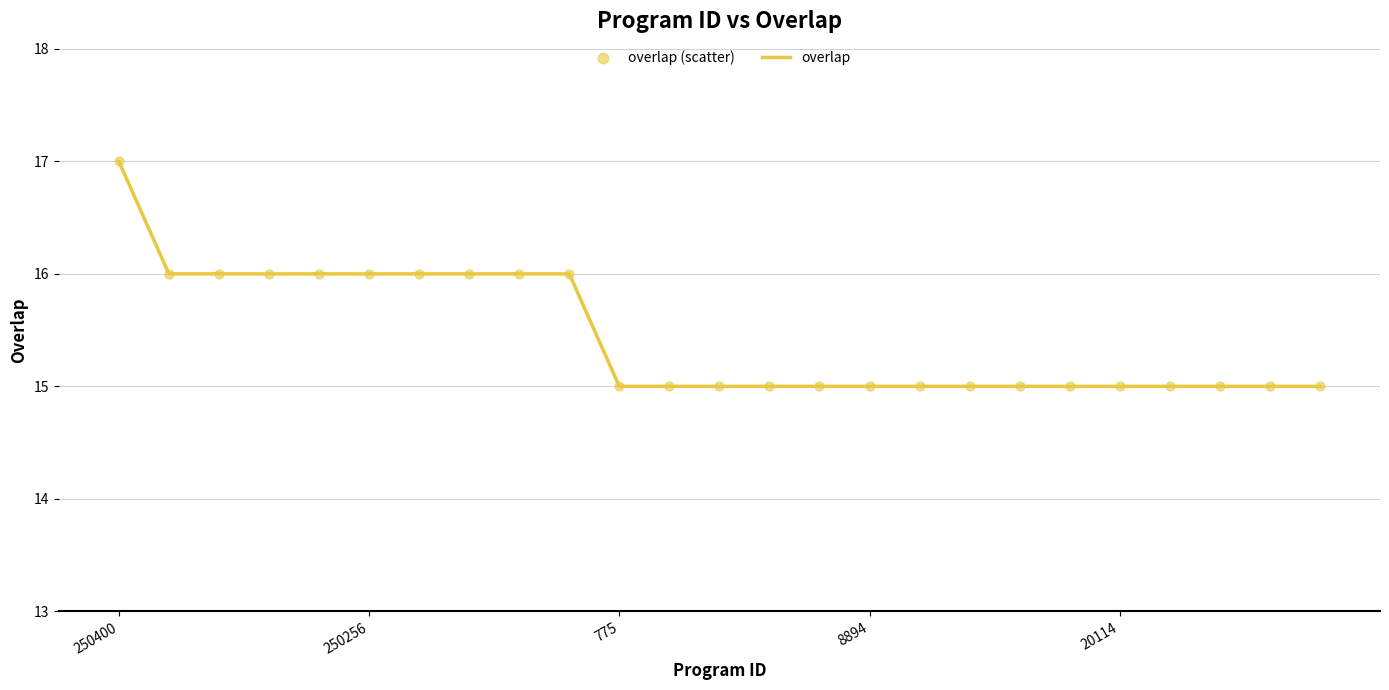

What is the greatest value displayed?

17